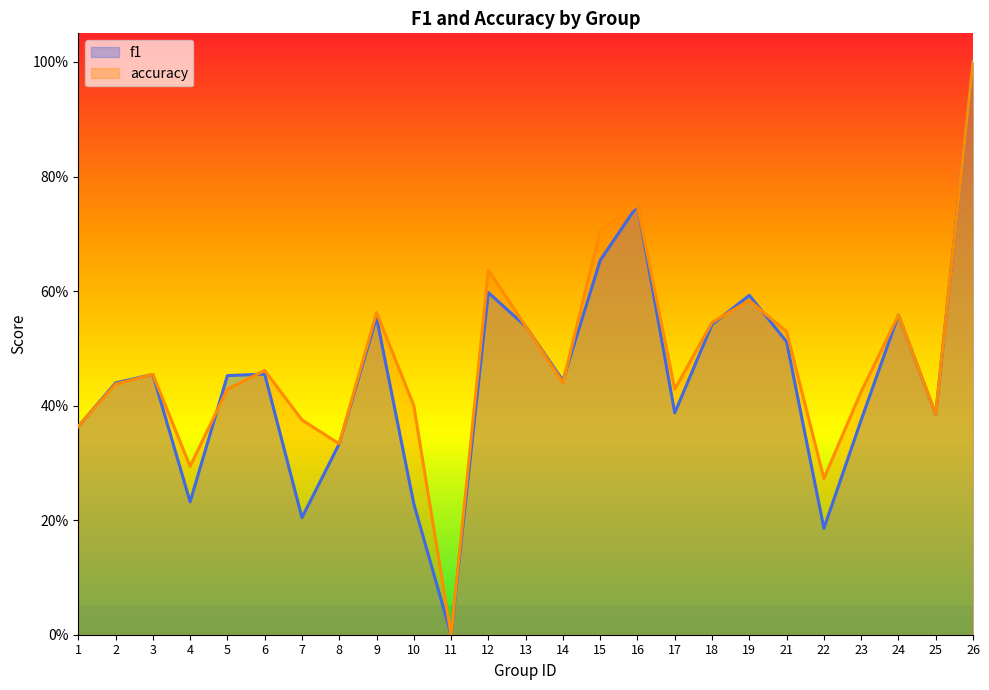

What are all the series names shown in the legend?

f1, accuracy